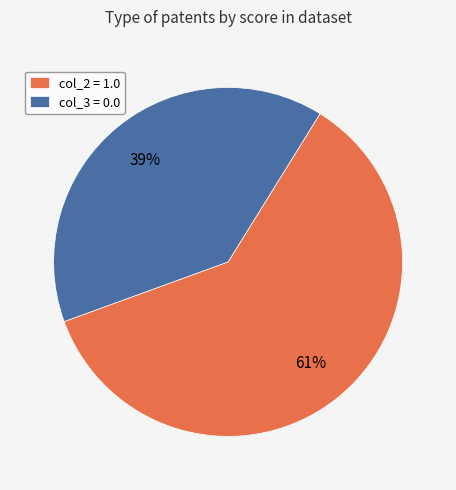

How many slices are in this pie chart?

2